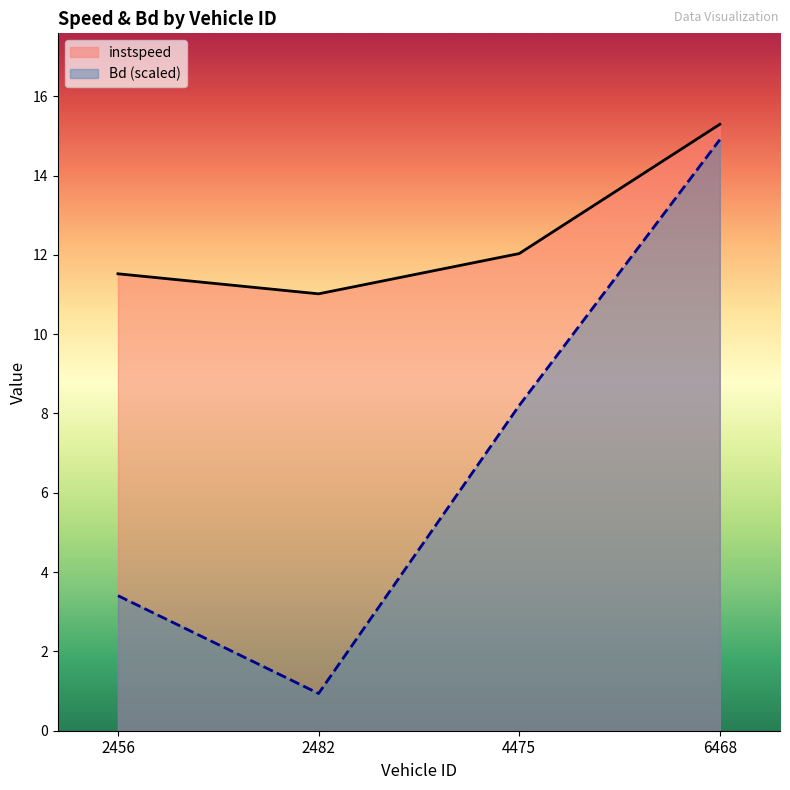

Read the instspeed value at 2456.

11.5